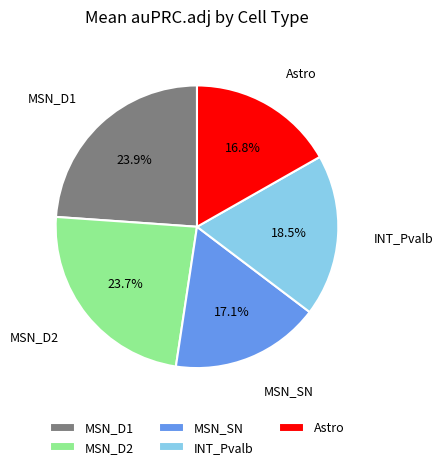

Does Astro represent more than half of the total?

No